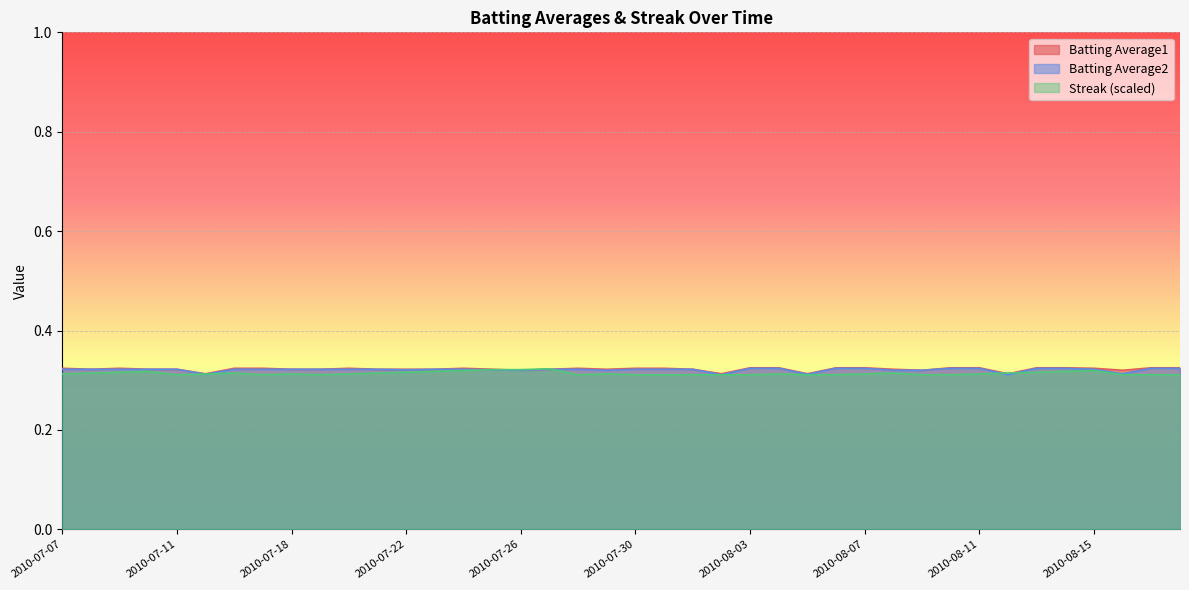

The value of Streak at 2010-07-28 is 0.3. True or false?

True